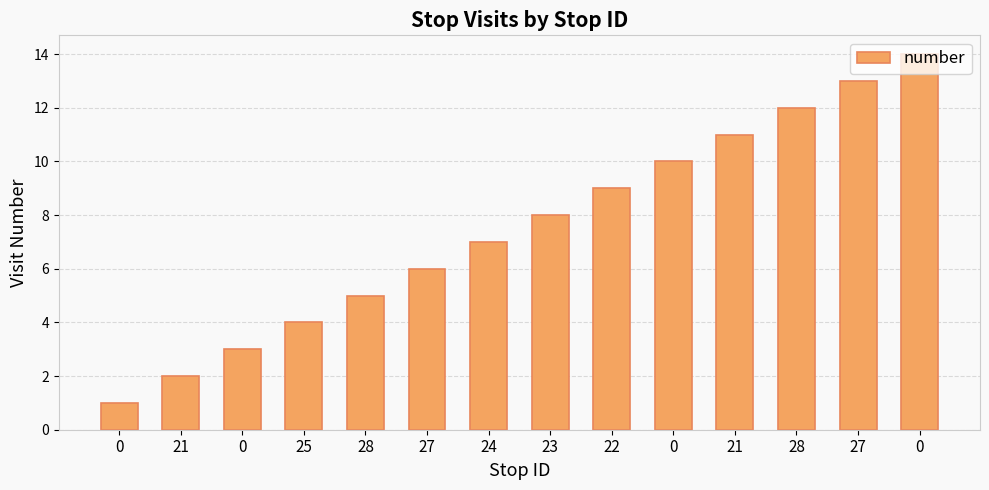

What is the value of the 14th bar from the left?

1